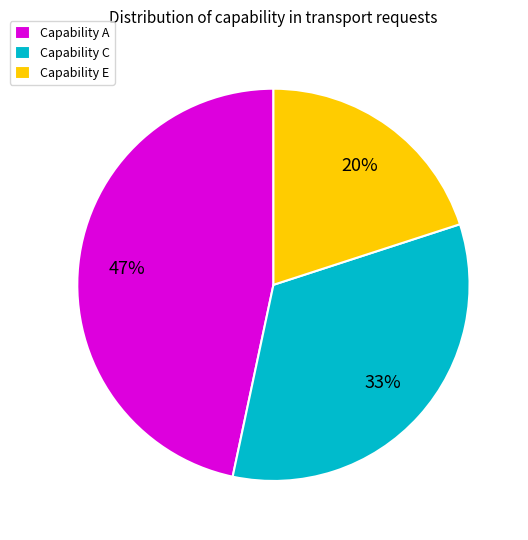

How many slices are in this pie chart?

3